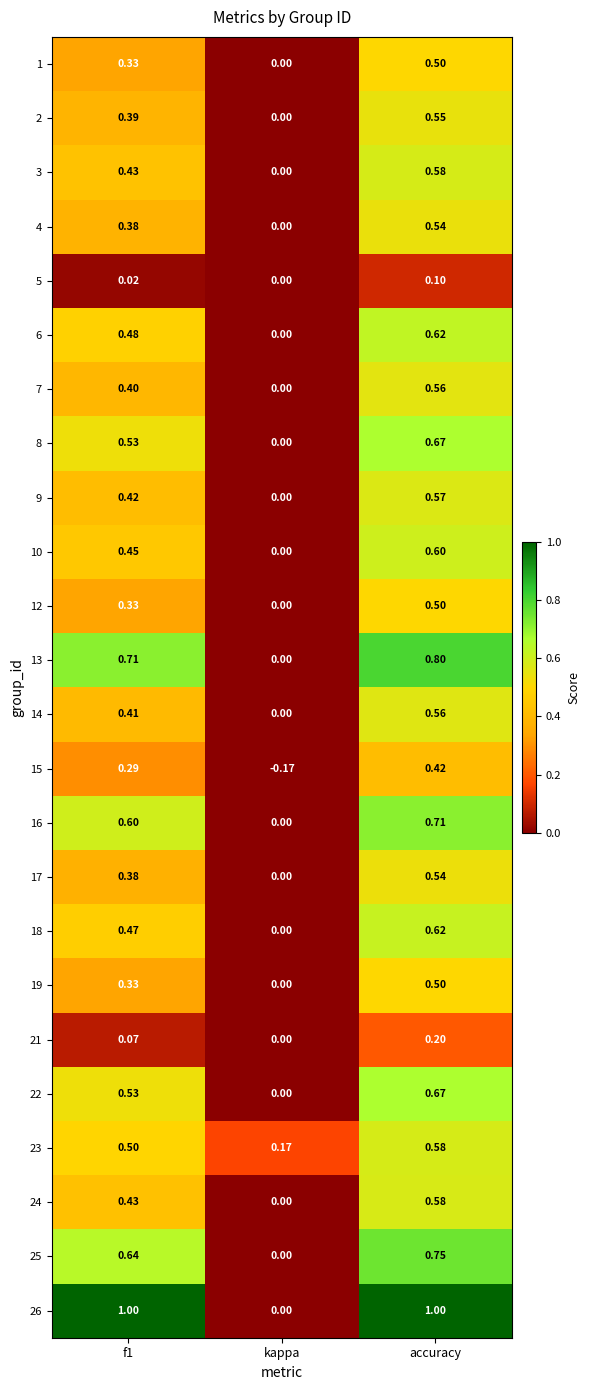

Which series has the largest total across all categories?

26